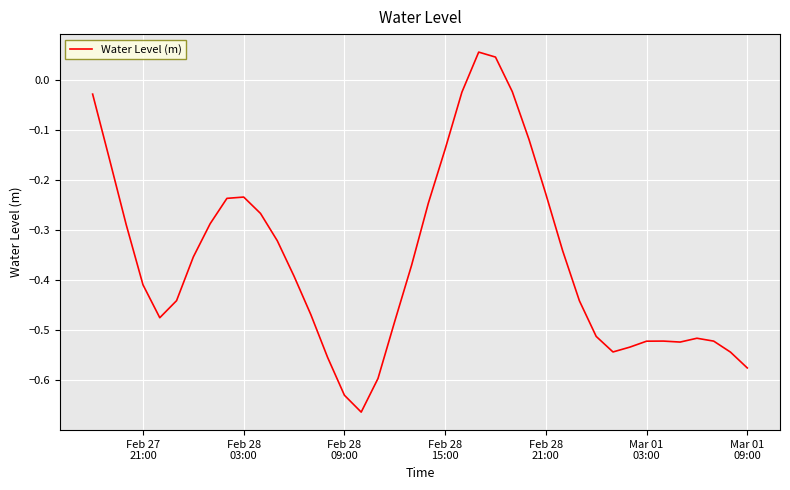

What is the difference between the maximum and minimum values?

0.7